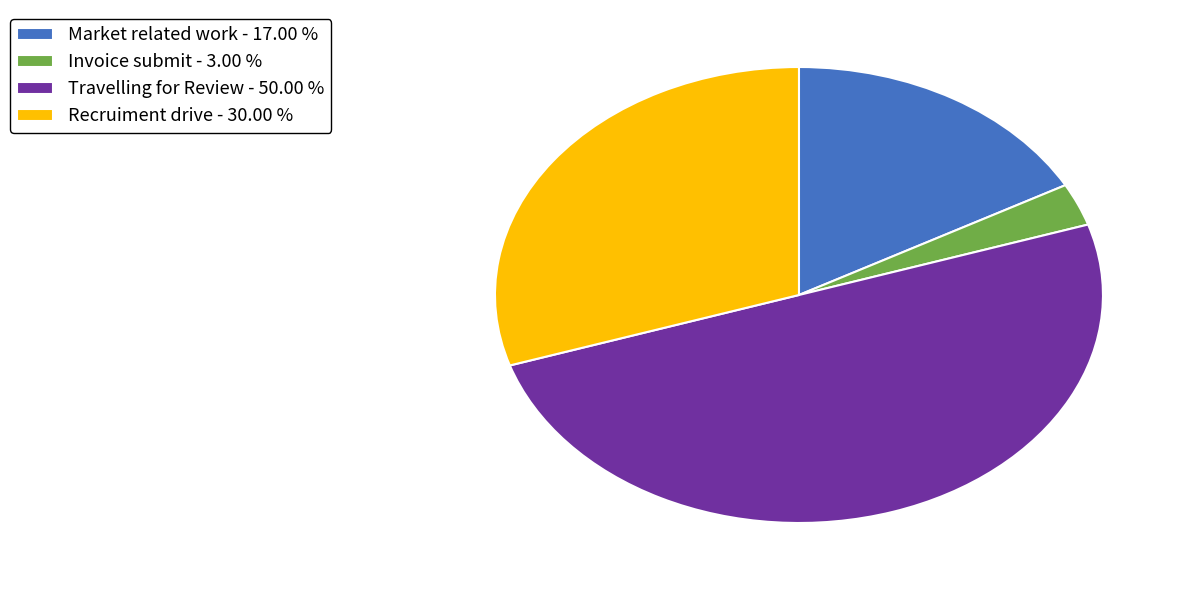

Is it true that Invoice submit is 3% of the pie?

True